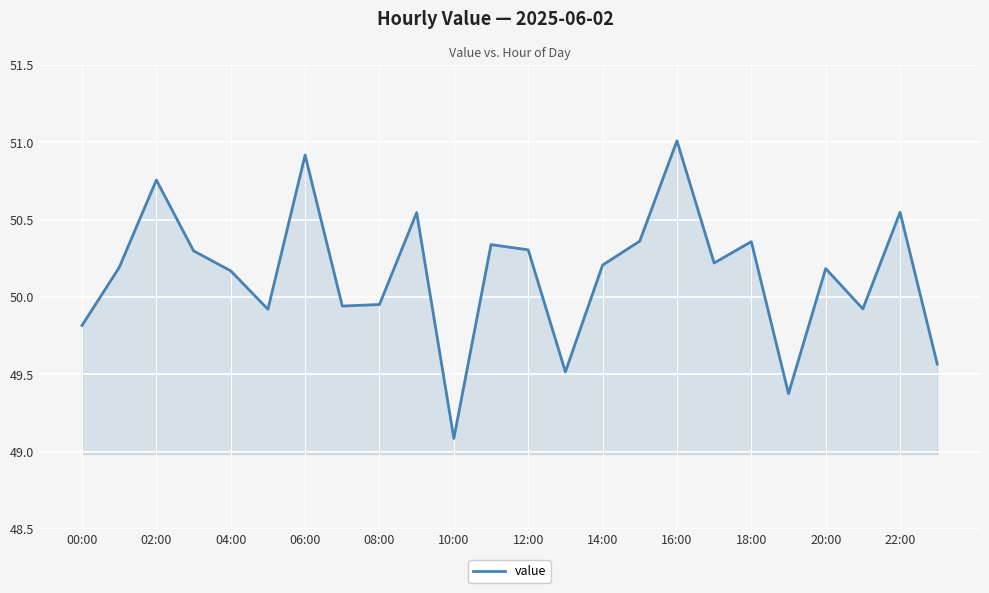

What is the minimum value shown in the chart?

49.1